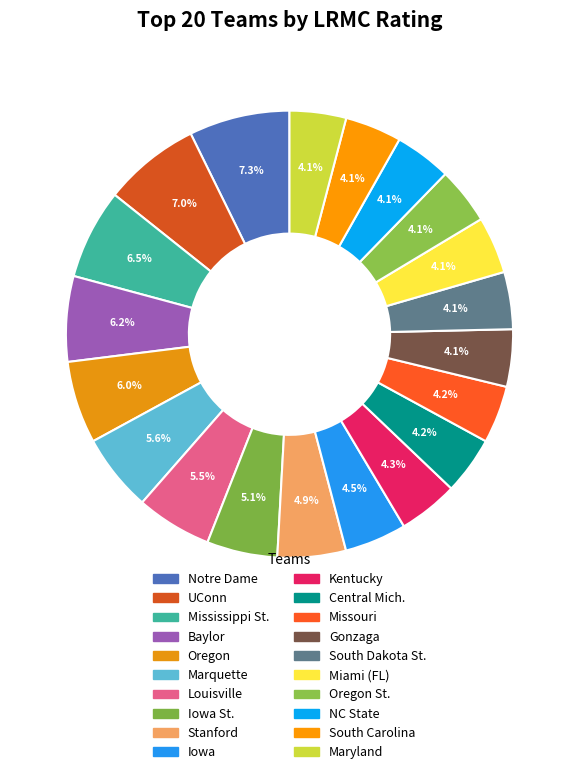

Count the number of slices in the pie.

20